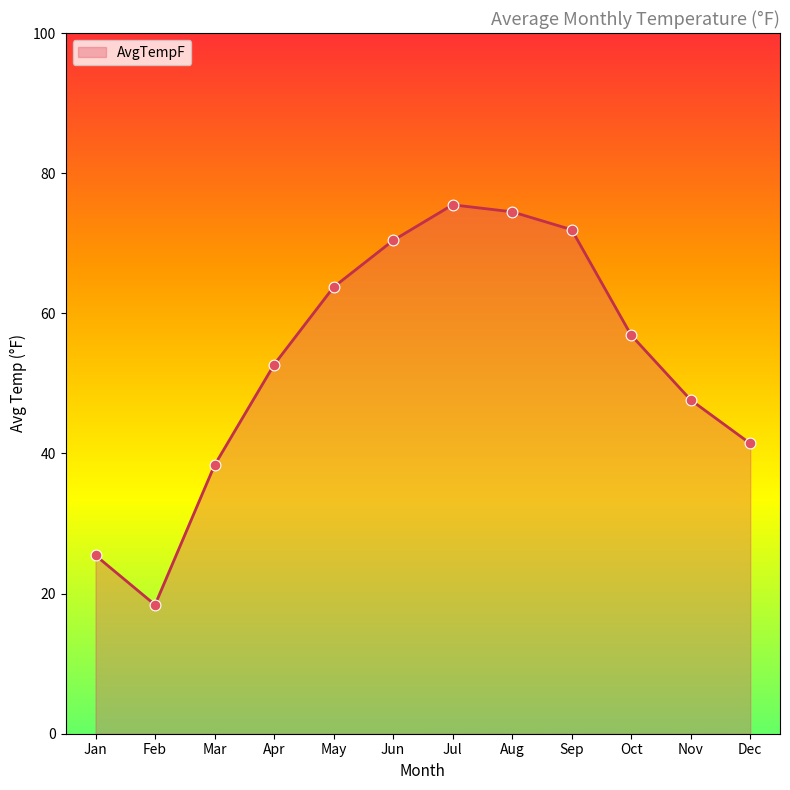

Approximately how many times larger is the value at Apr compared to Jun?

0.7